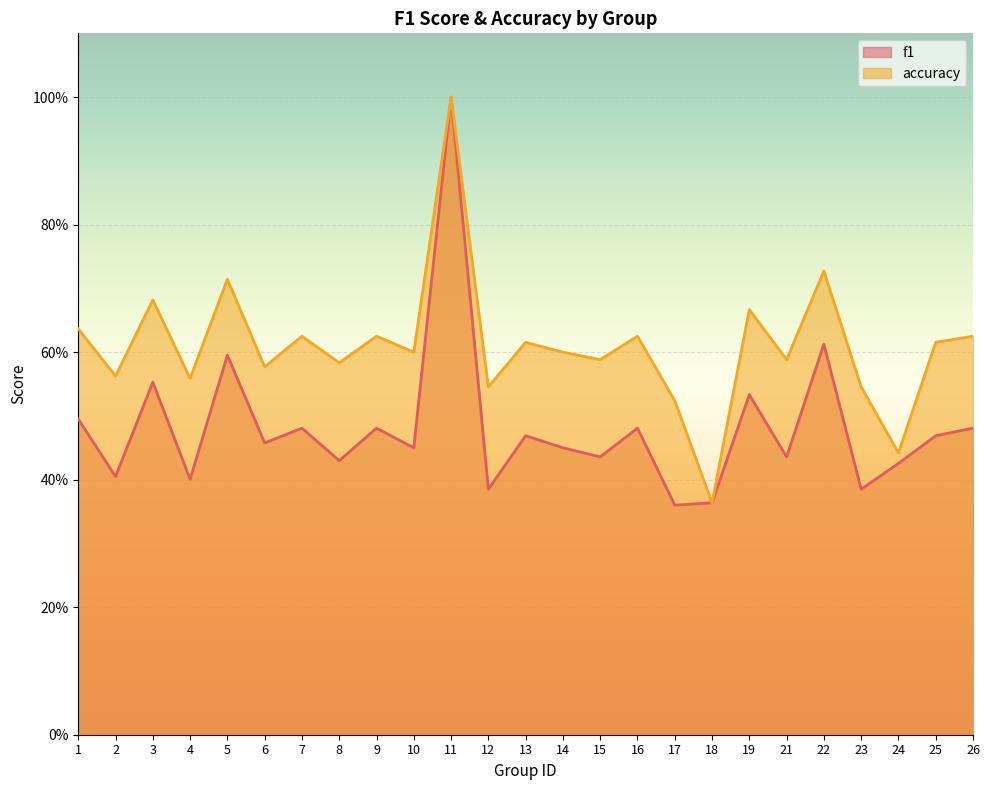

True or false: accuracy and f1 intersect in this chart.

False